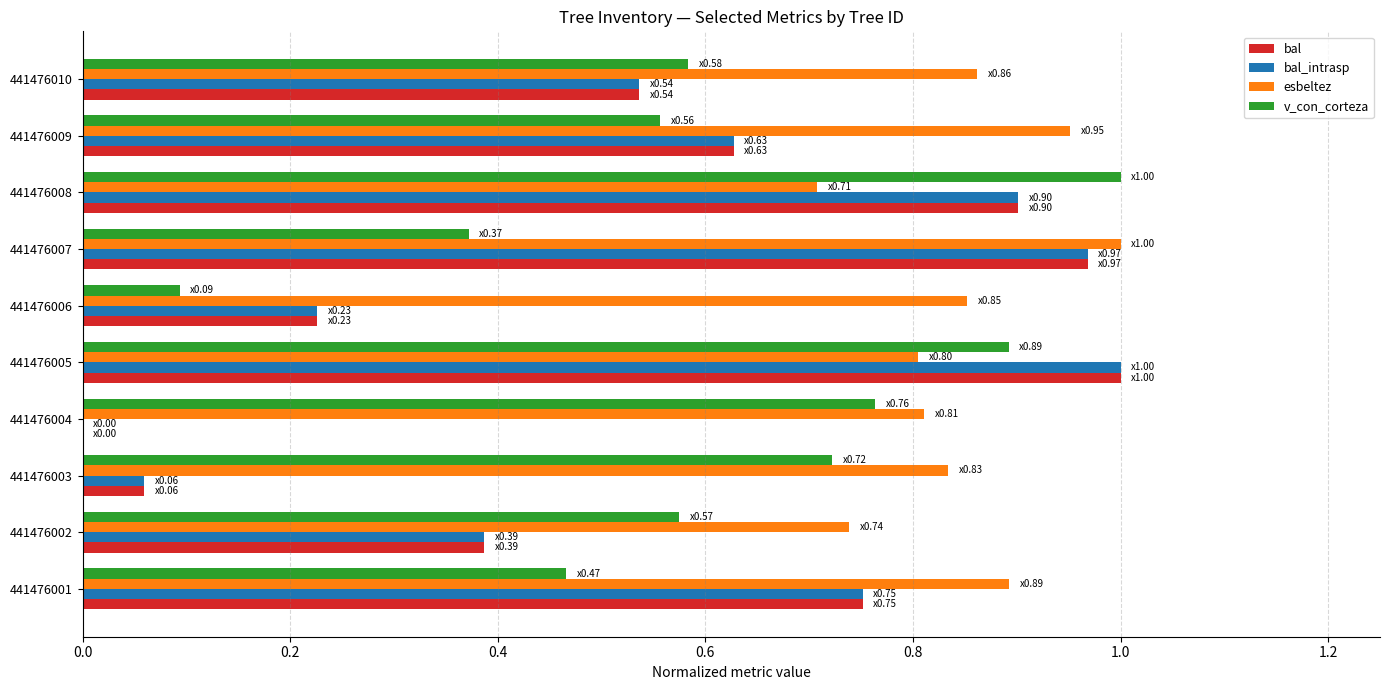

How many data points does each series have?

10